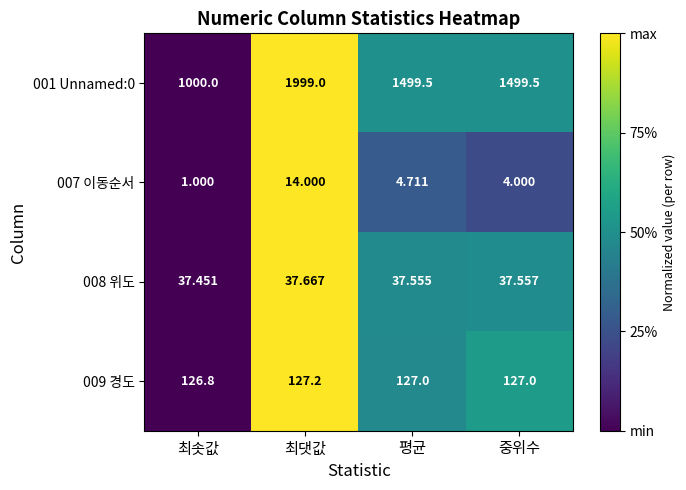

Where does the 009 경도 series first go above 127?

최댓값